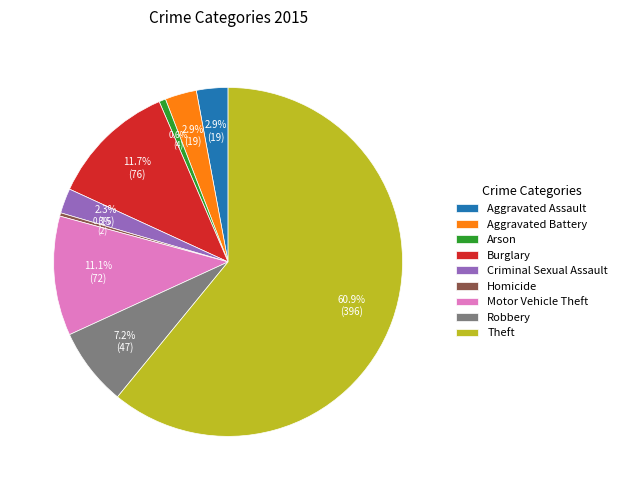

Count the number of slices in the pie.

9